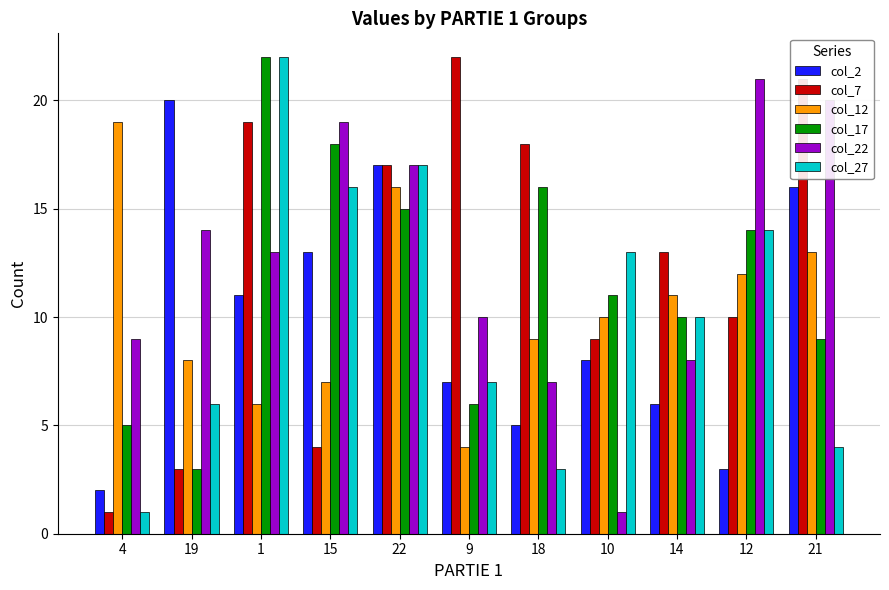

Reading left to right, extract all data points from this chart.

col_2: 2	20	11	13	17	7	5	8	6	3	16
col_7: 1	3	19	4	17	22	18	9	13	10	21
col_12: 19	8	6	7	16	4	9	10	11	12	13
col_17: 5	3	22	18	15	6	16	11	10	14	9
col_22: 9	14	13	19	17	10	7	1	8	21	20
col_27: 1	6	22	16	17	7	3	13	10	14	4